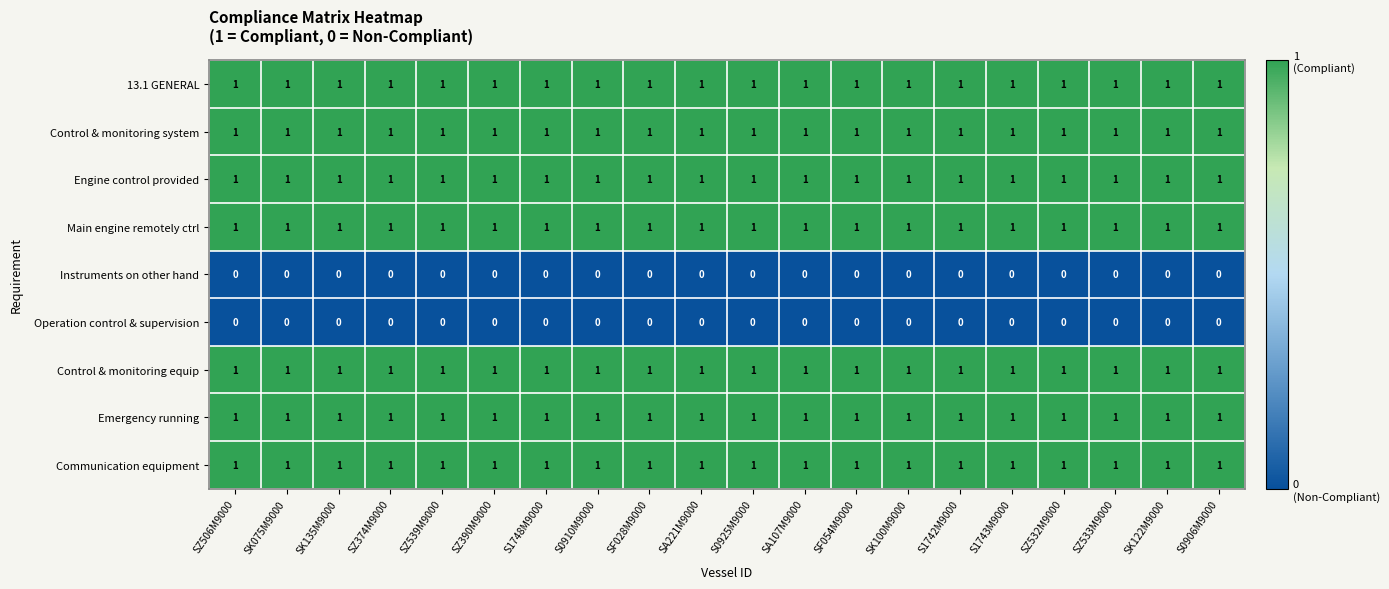

What is the sum of all Control & monitoring system values?

20